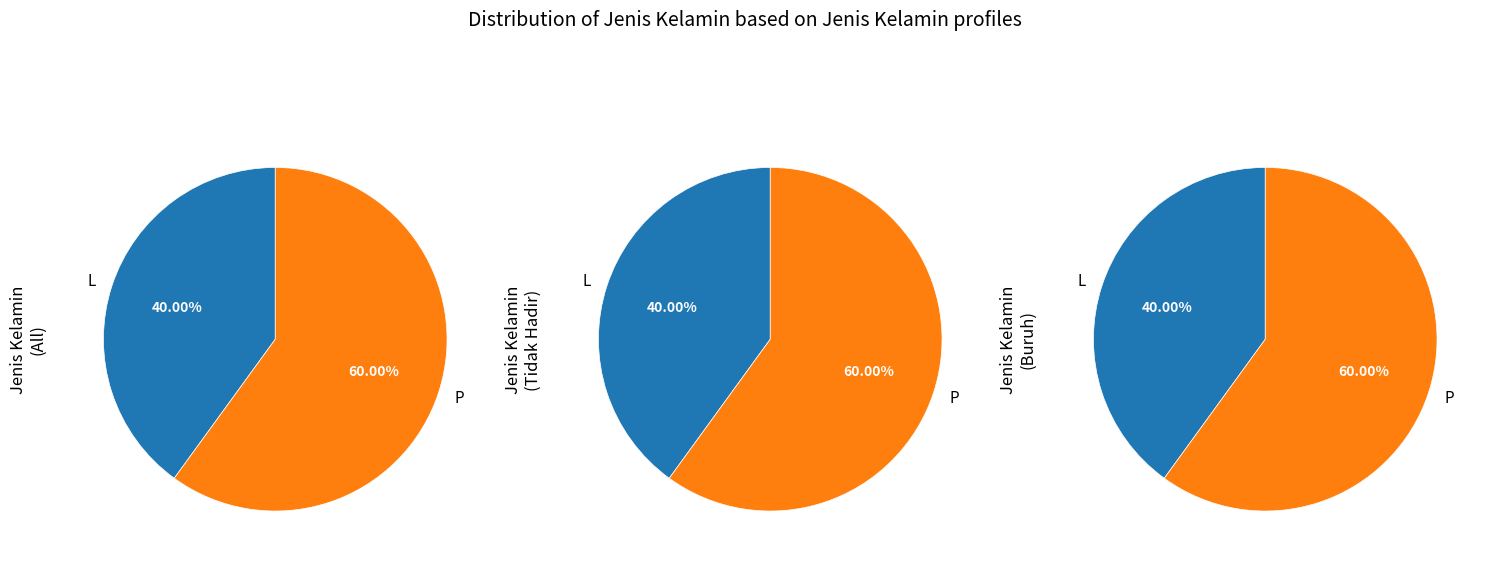

Count the number of slices in the pie.

2